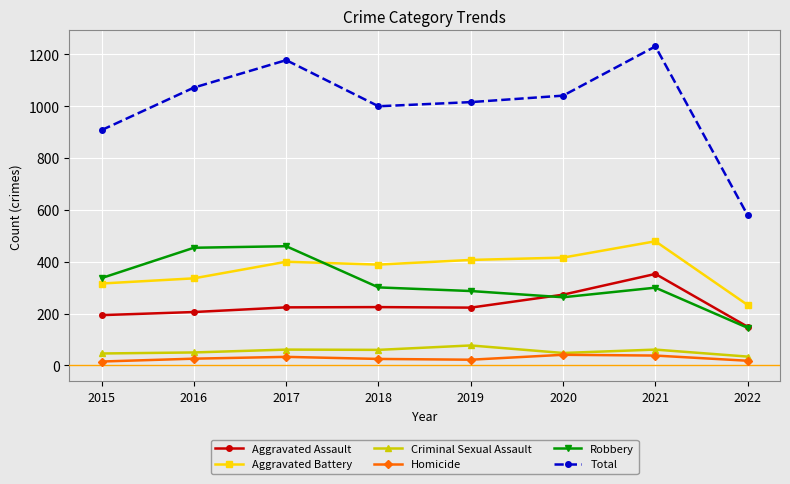

List the series in order of their peak value, lowest first.

Homicide, Criminal Sexual Assault, Aggravated Assault, Robbery, Aggravated Battery, Total